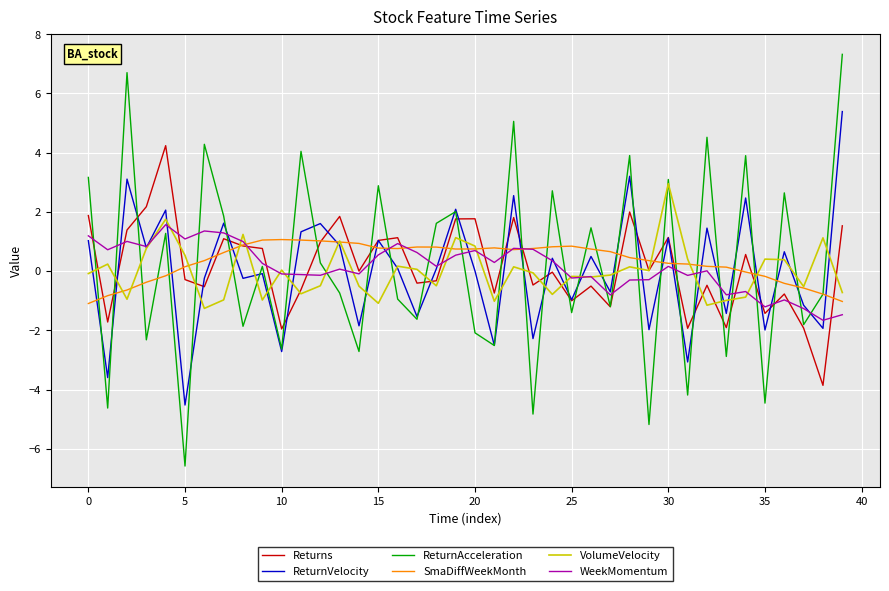

What is the minimum value for SmaDiffWeekMonth?

-1.1